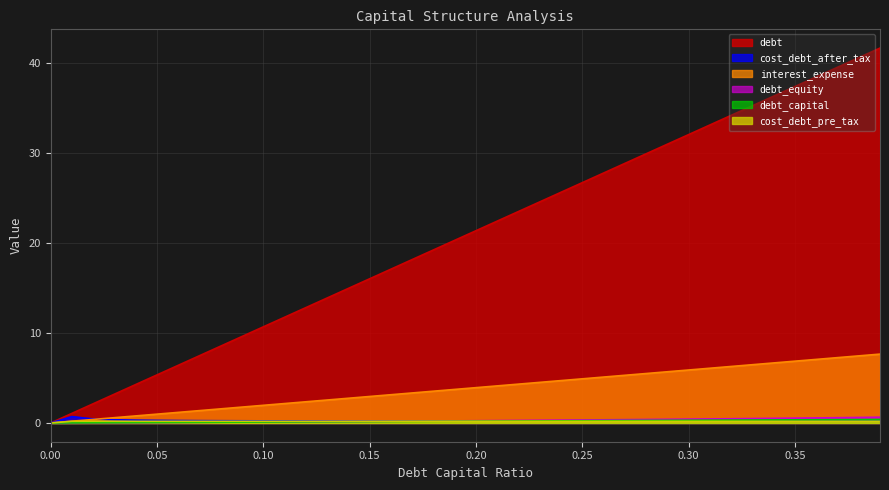

How many positive values does the cost_debt_pre_tax series have?

39